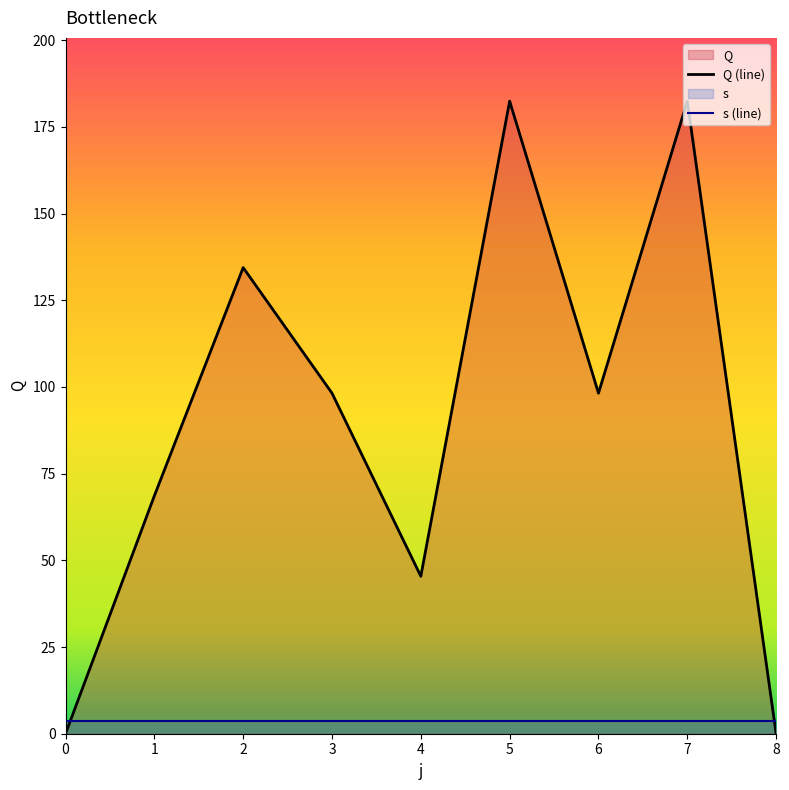

List the labels in order of value, smallest first.

0, 8, 4, 1, 3, 6, 2, 5, 7